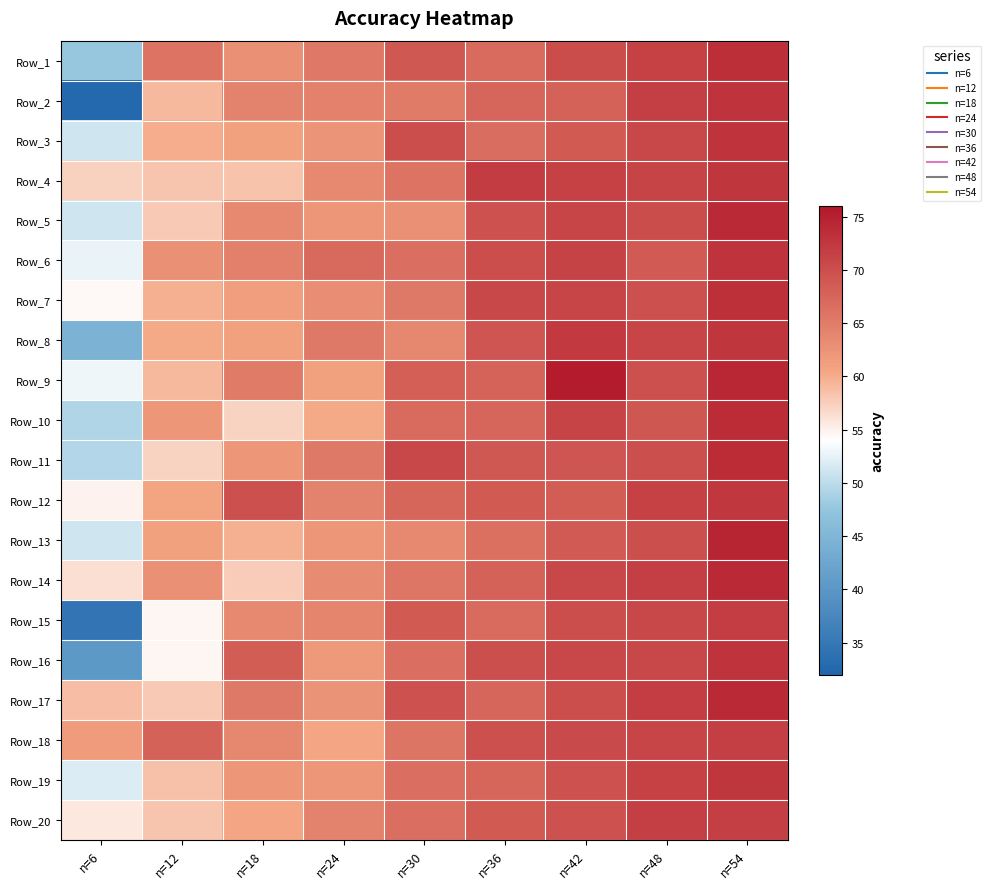

What is the total value across all series at n=24?

1264.7